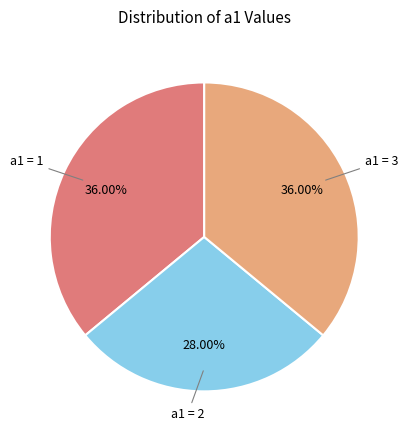

Is there any slice that represents more than half of the pie?

No